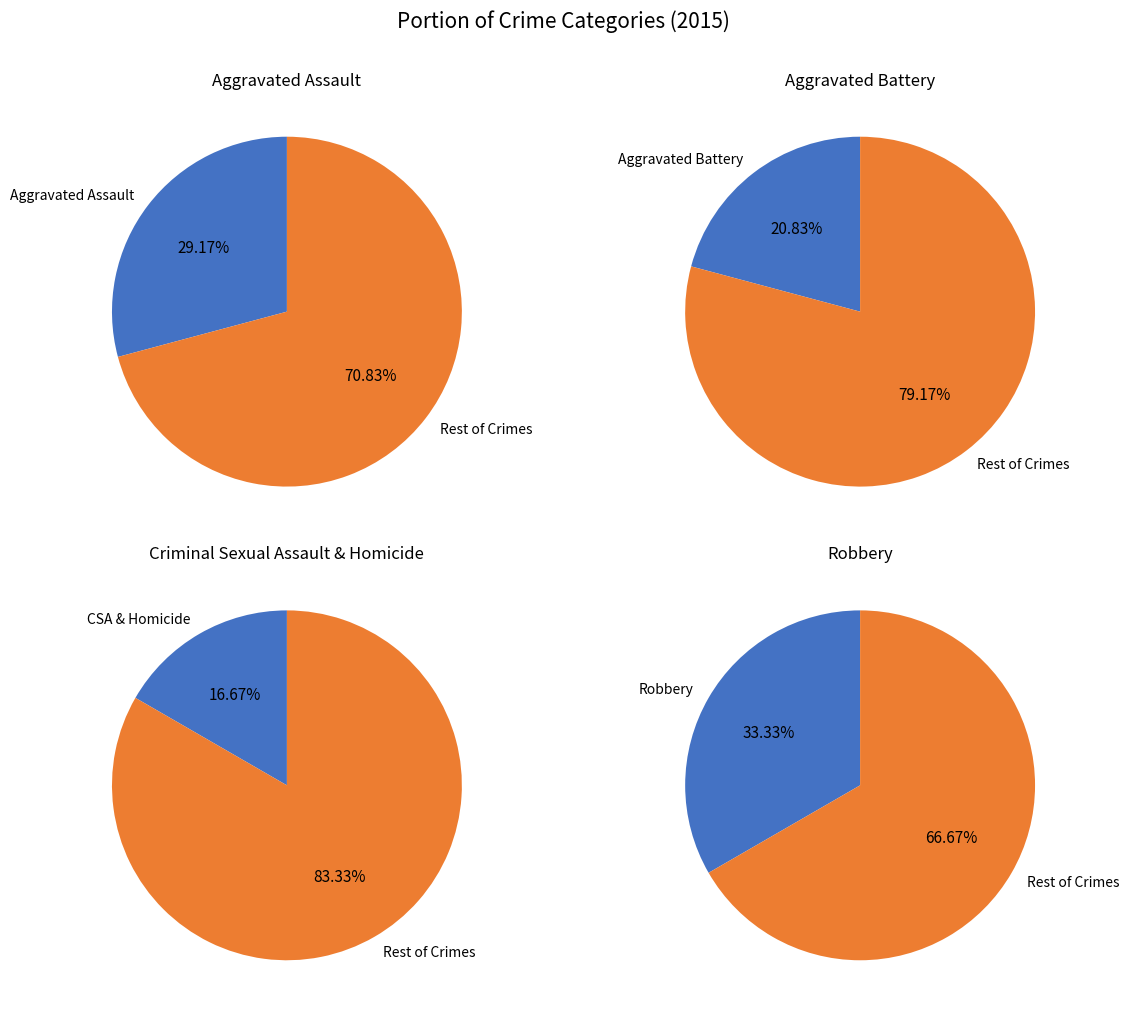

Is the sum of Homicide and Aggravated Assault greater than half?

No